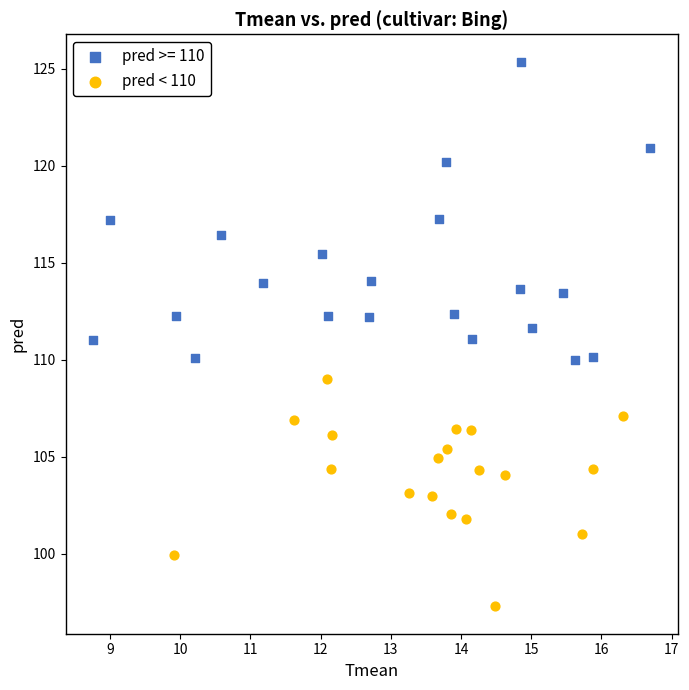

Which series contains the lowest Y value?

pred < 110